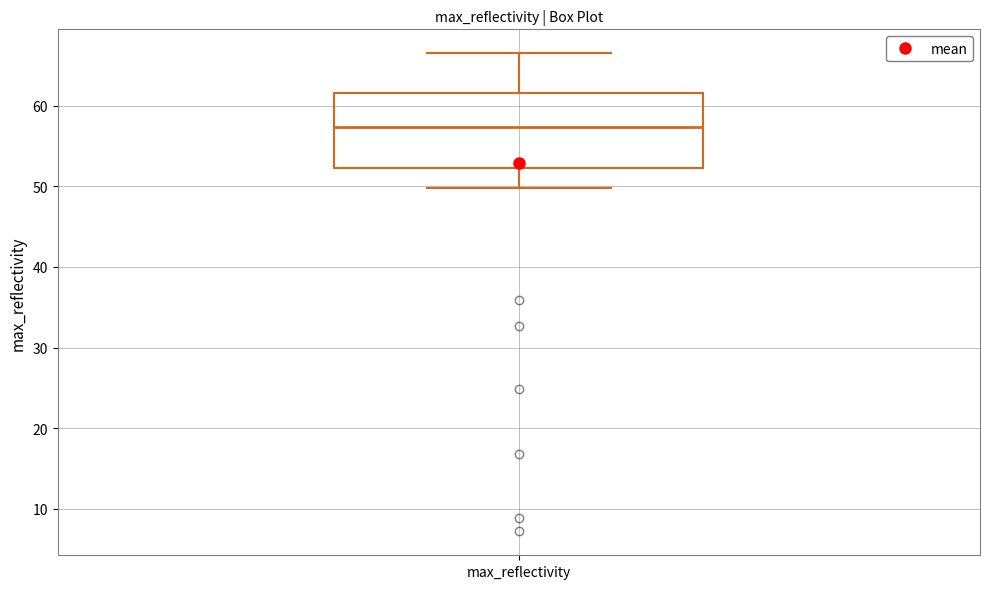

Transcribe this box plot: give where the median line is, the range the box spans, and where the two whiskers end, as read against the y-axis. The values are not printed on the chart, so give them approximately, as read against the axis.

median 57, box 52 to 62, whiskers 50 to 66